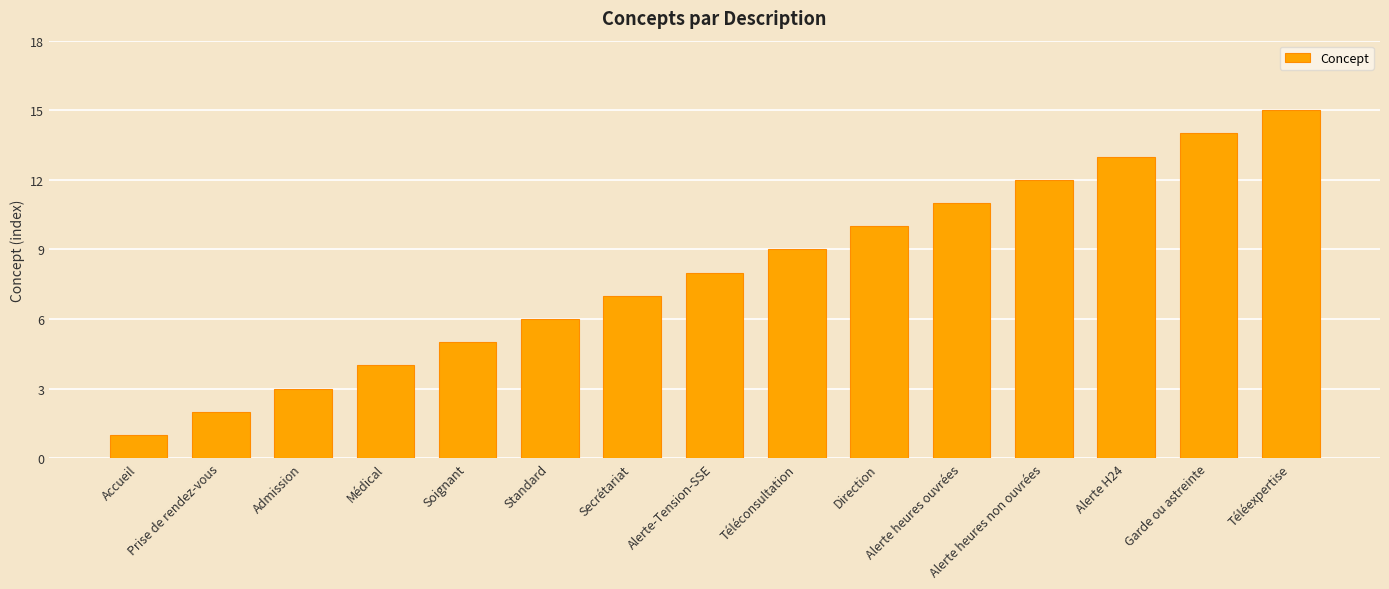

What is the sum of all values?

120